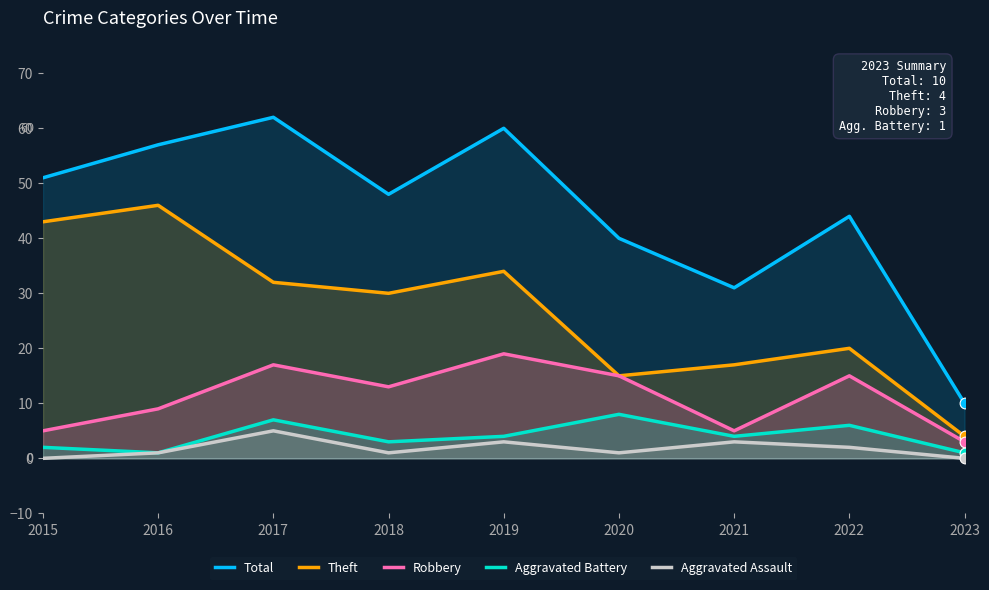

Which series has the largest Y range (max minus min)?

Total